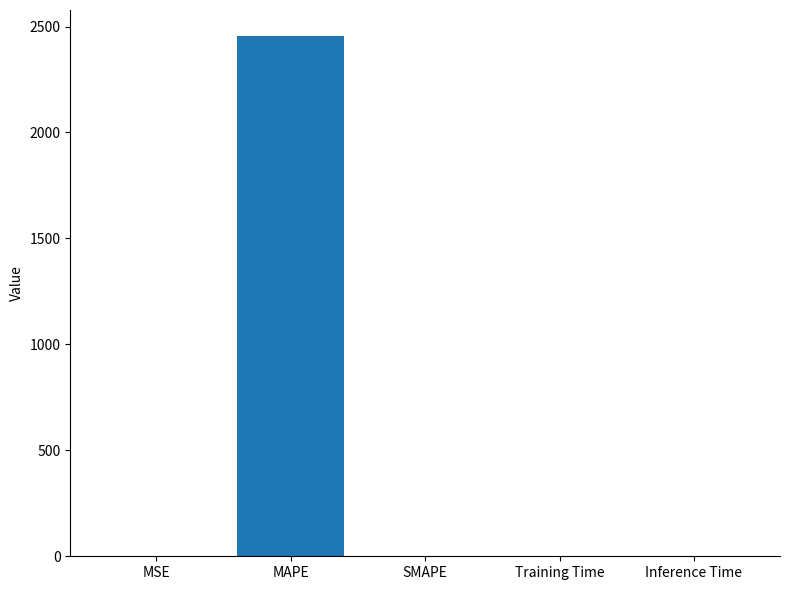

What is the greatest value displayed?

2455.3